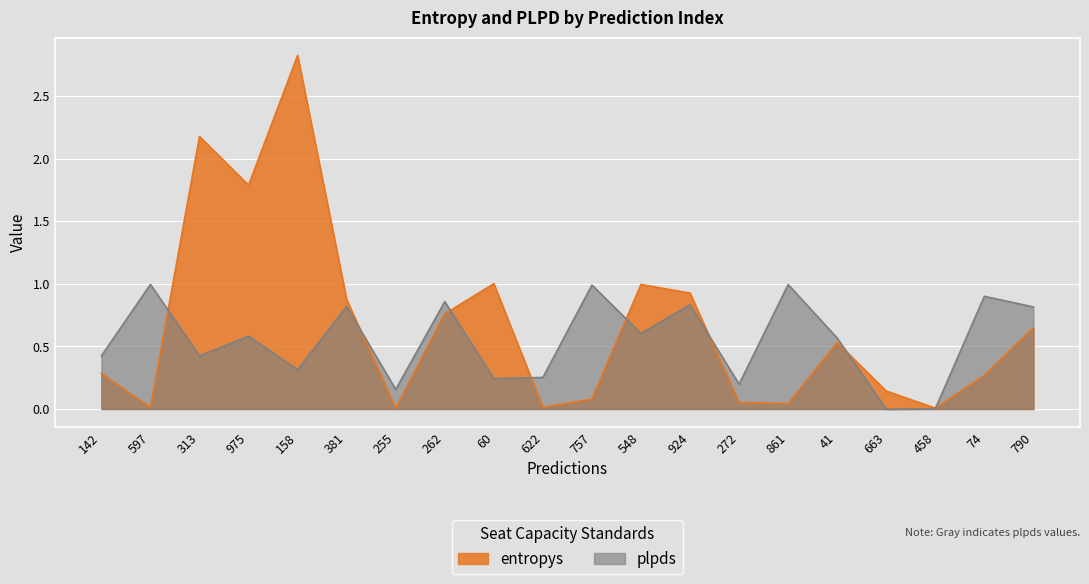

Where do entropys and plpds first cross each other?

597 and 313